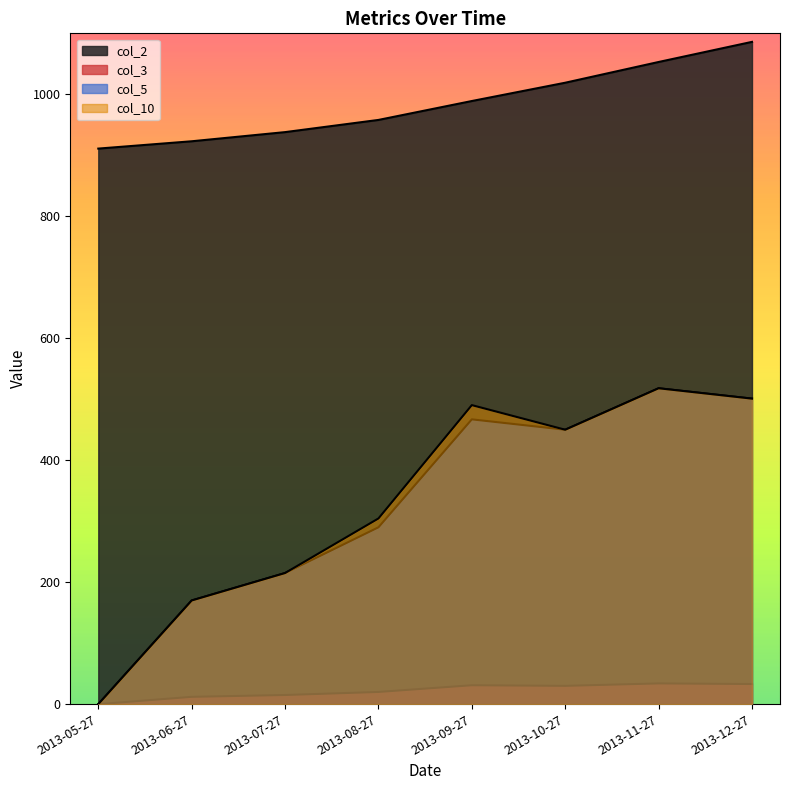

Which category has the lowest value across all series?

2013-05-27